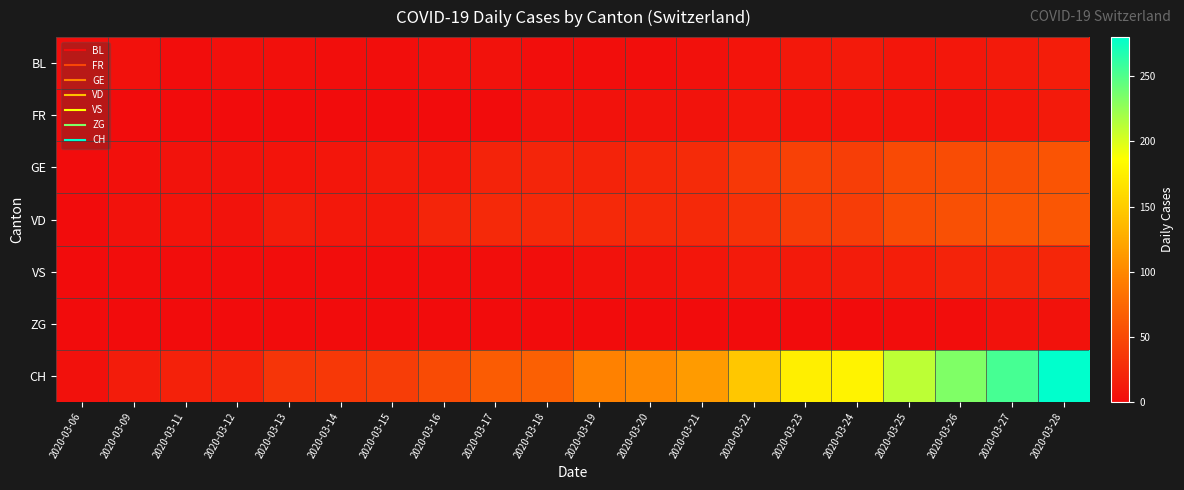

Which series has the largest total across all categories?

CH